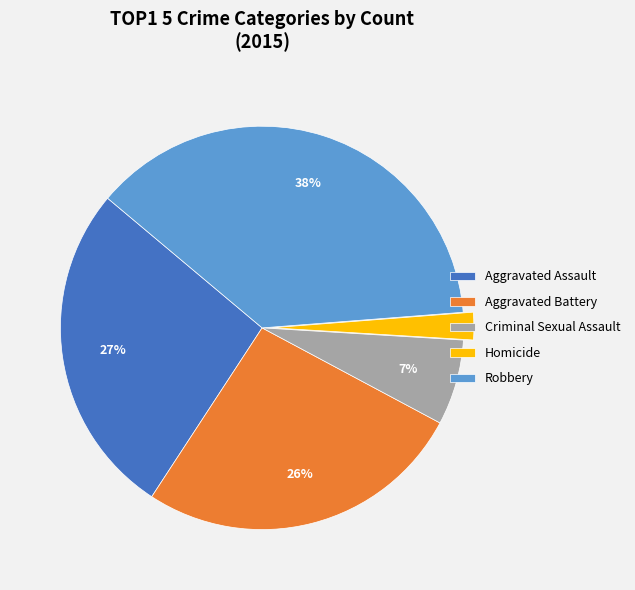

To the nearest percent, what is the combined percentage of Aggravated Assault and Criminal Sexual Assault?

34%